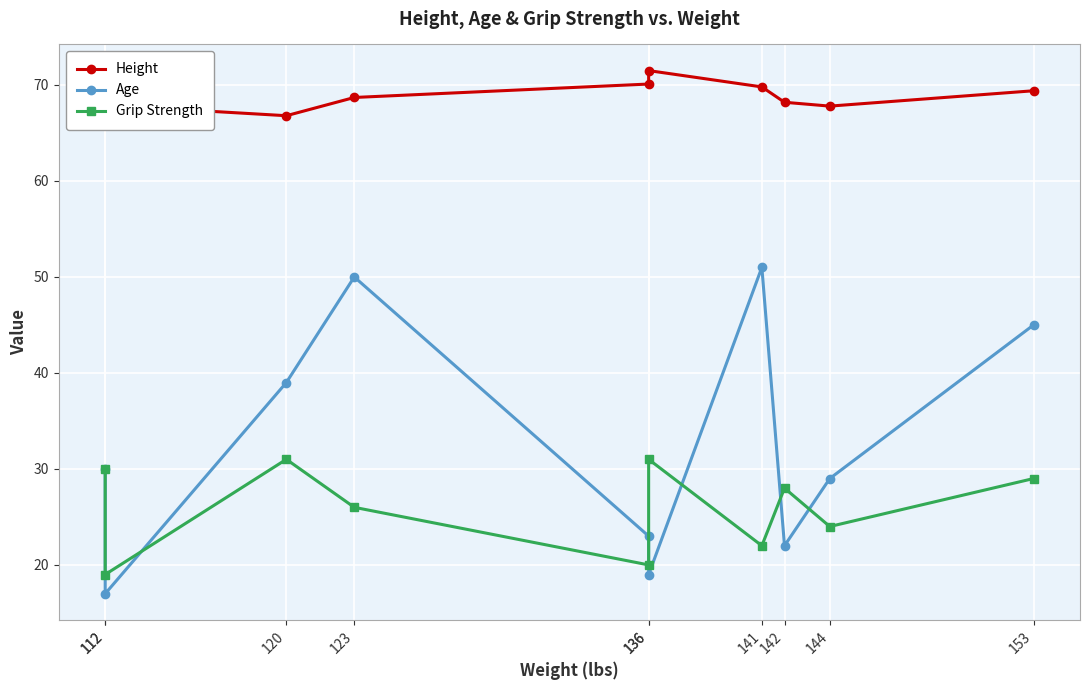

Reading right to left, list all the values displayed in this chart.

Height: 153=69.4	144=67.8	142=68.2	141=69.8	136=71.5	136=70.1	123=68.7	120=66.8	112=67.9	112=65.8
Age: 153=45.0	144=29.0	142=22.0	141=51.0	136=19.0	136=23.0	123=50.0	120=39.0	112=17.0	112=30.0
Grip Strength: 153=29.0	144=24.0	142=28.0	141=22.0	136=31.0	136=20.0	123=26.0	120=31.0	112=19.0	112=30.0